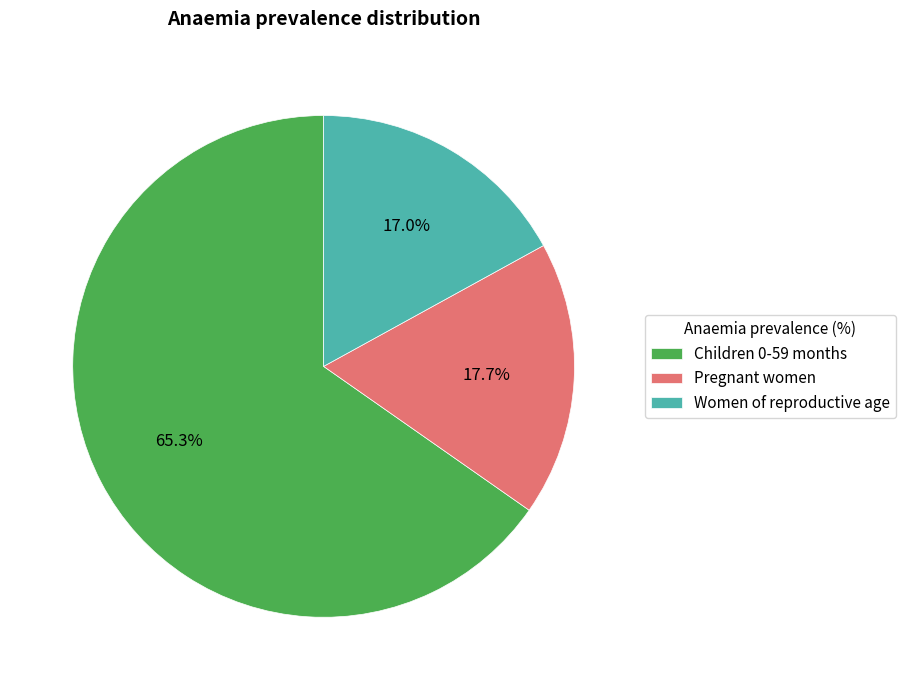

Which category accounts for the majority?

Children 0-59 months